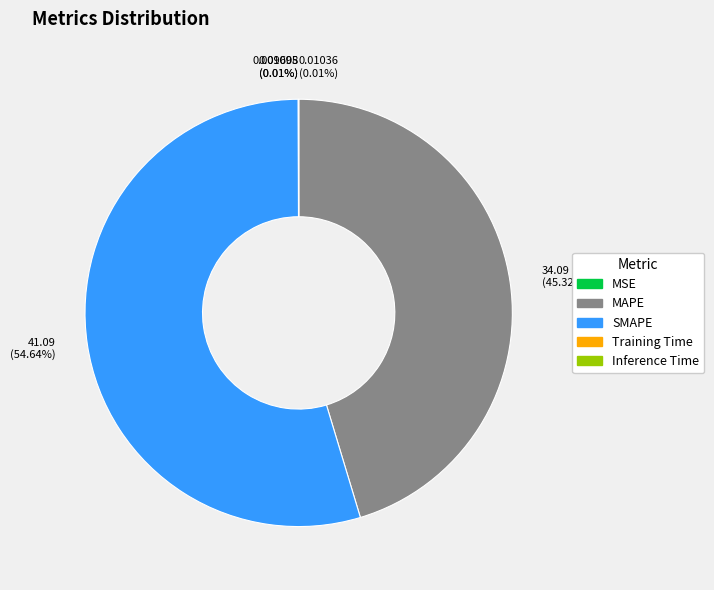

Which slice represents more than half of the pie?

SMAPE